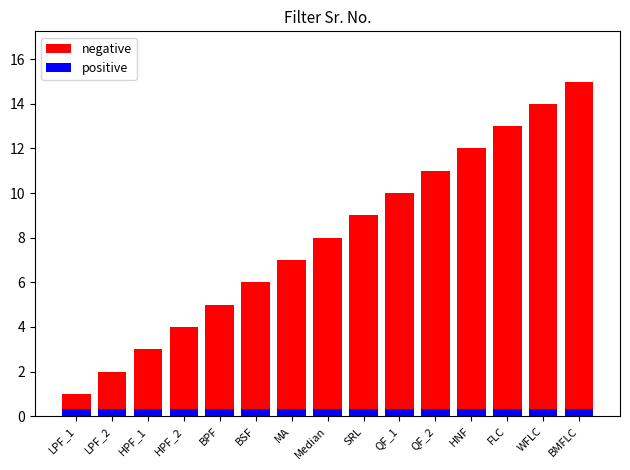

How many data points does each series have?

15